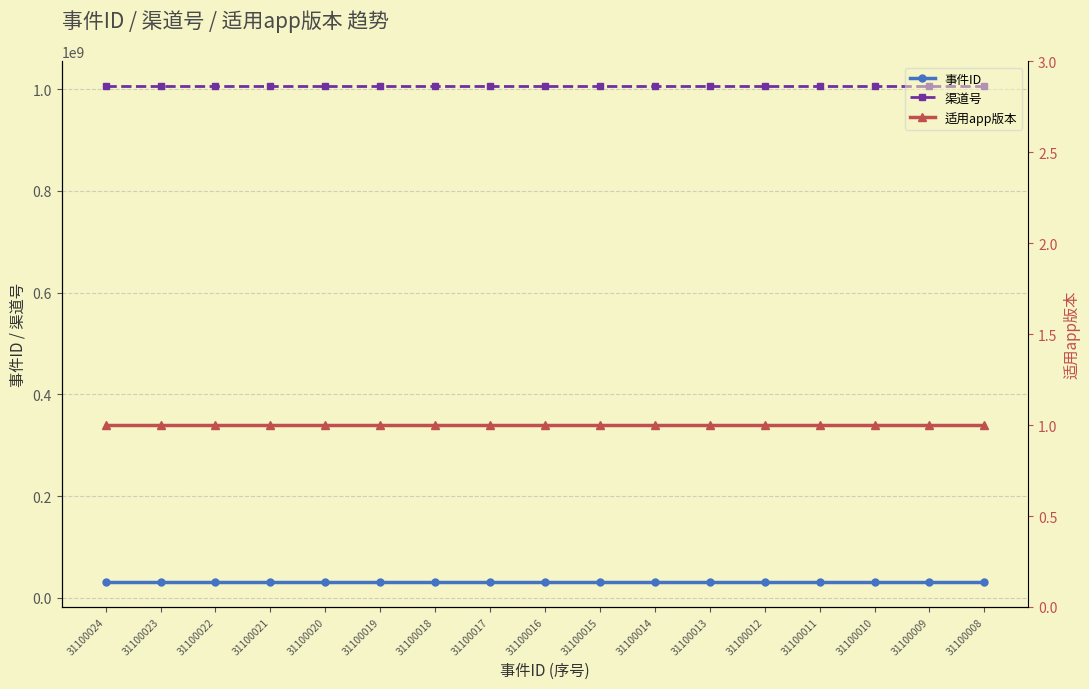

Count the number of categories in the chart.

17